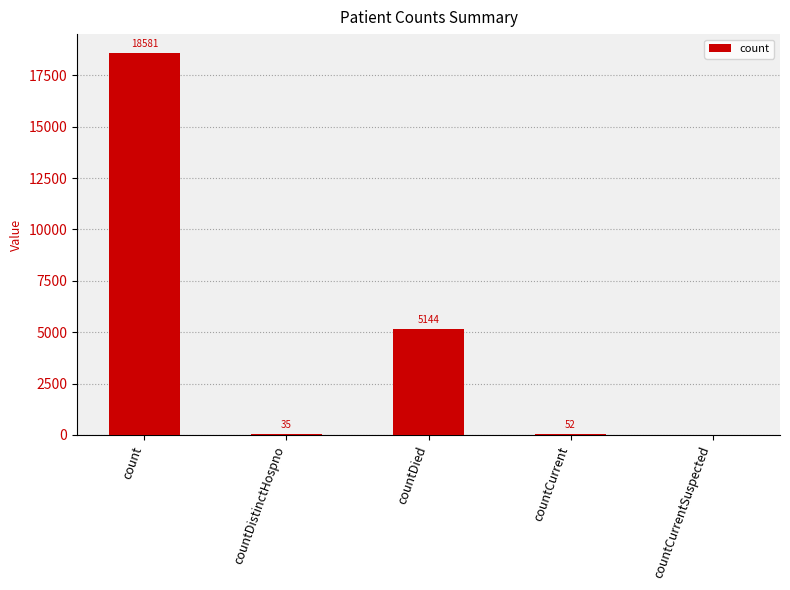

Reading right to left, extract all data points from this chart.

0	52	5144	35	18581